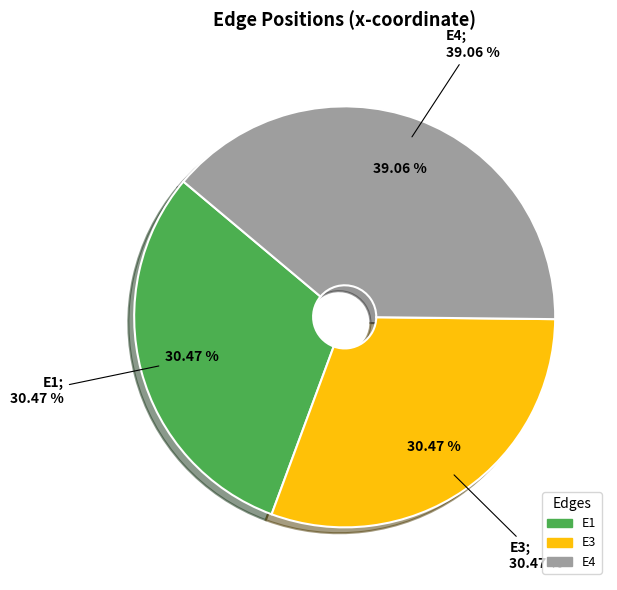

Do E4 and E2 together represent more than half of the pie?

No